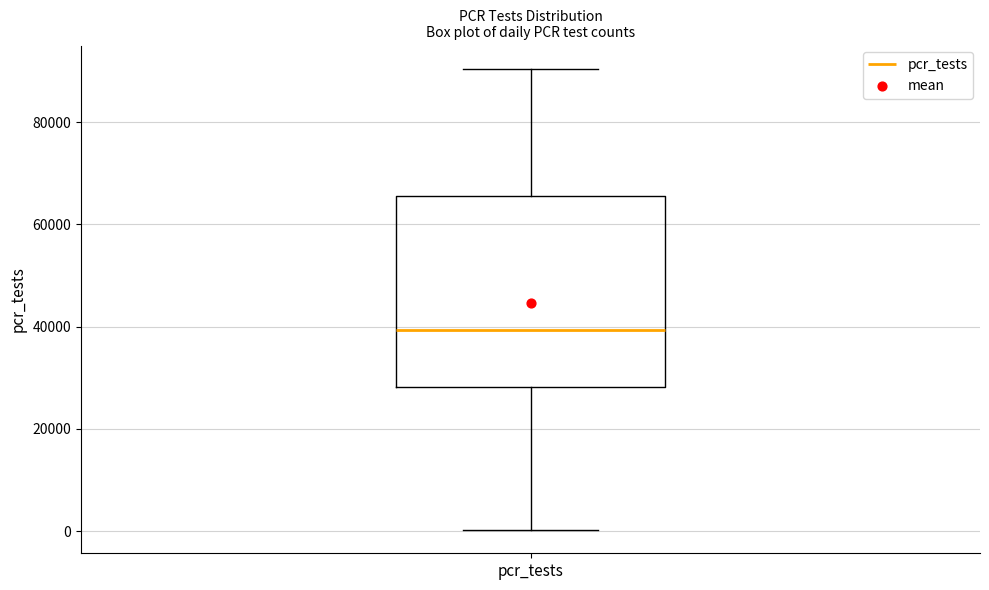

Where is the upper edge of the box for pcr_tests on the y-axis? The values are not printed on the chart, so give them approximately, as read against the axis.

66000